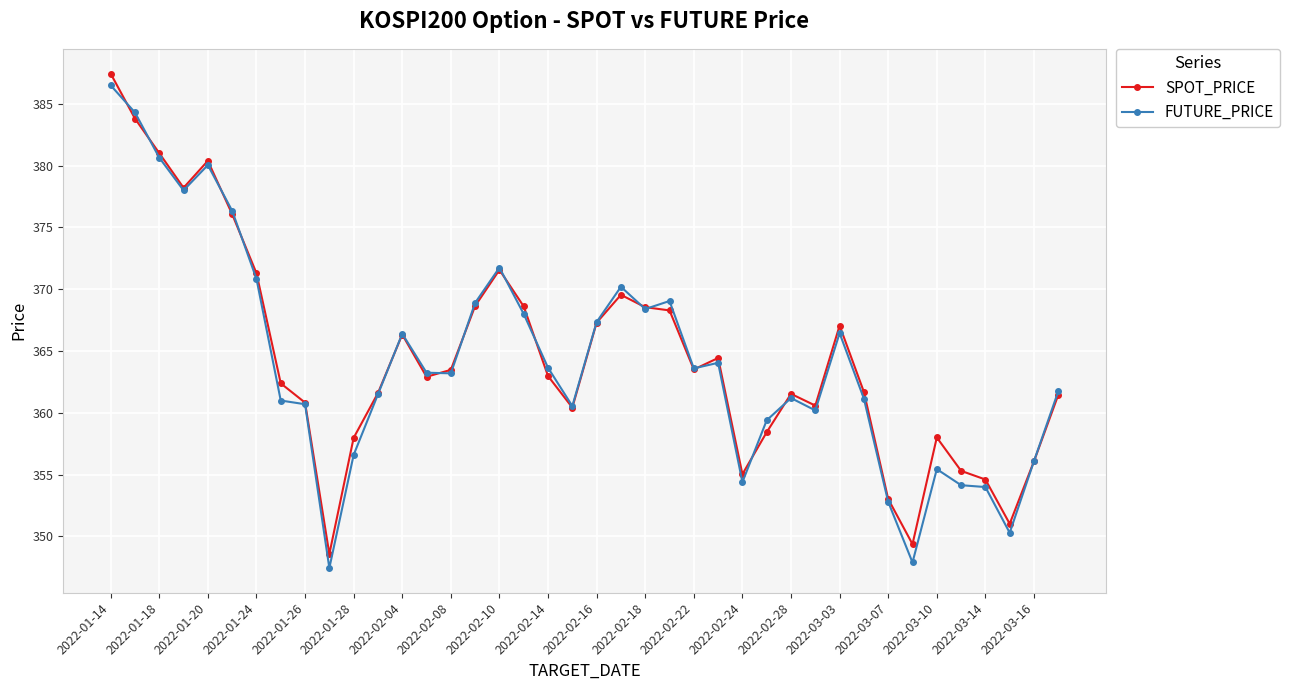

Which series has the widest spread of values?

FUTURE_PRICE